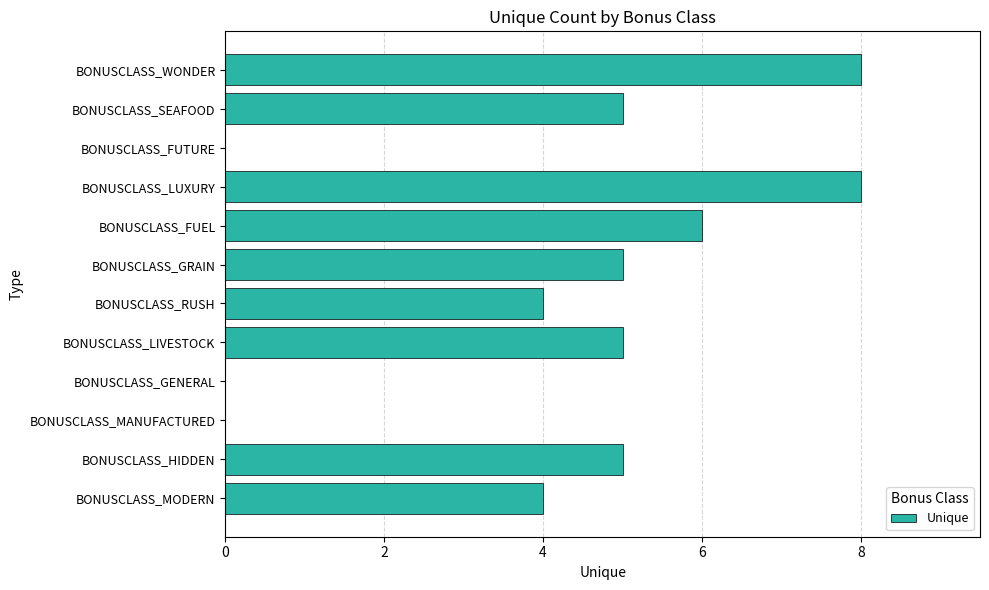

Are the bars horizontal?

Yes